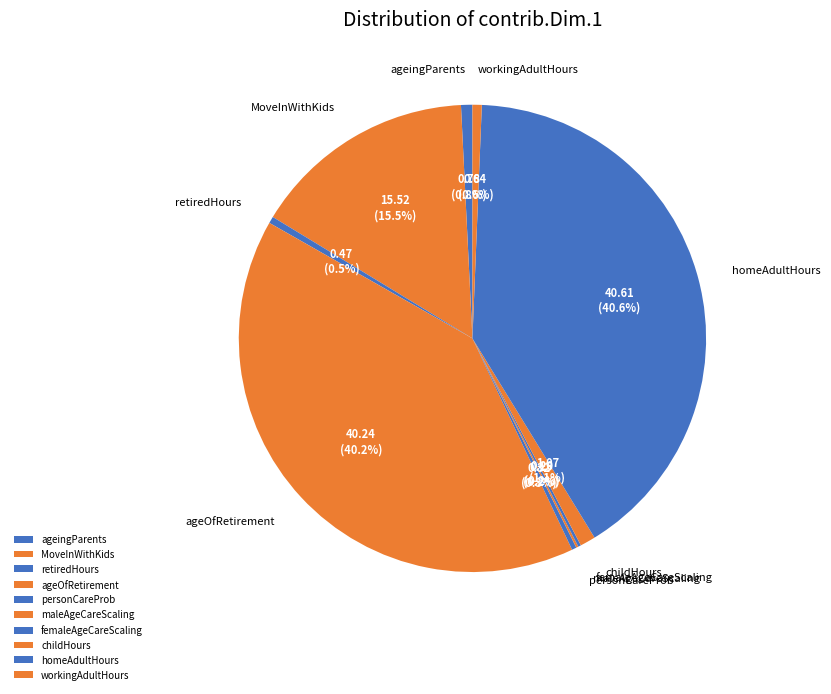

What percentage is NOT represented by MoveInWithKids?

84.5%